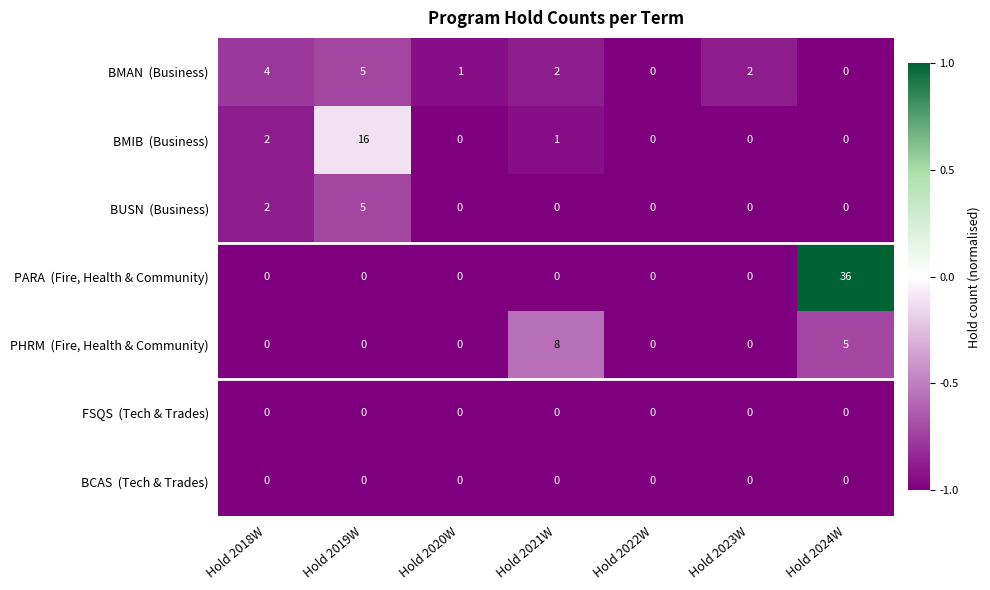

How many data points does each series have?

7